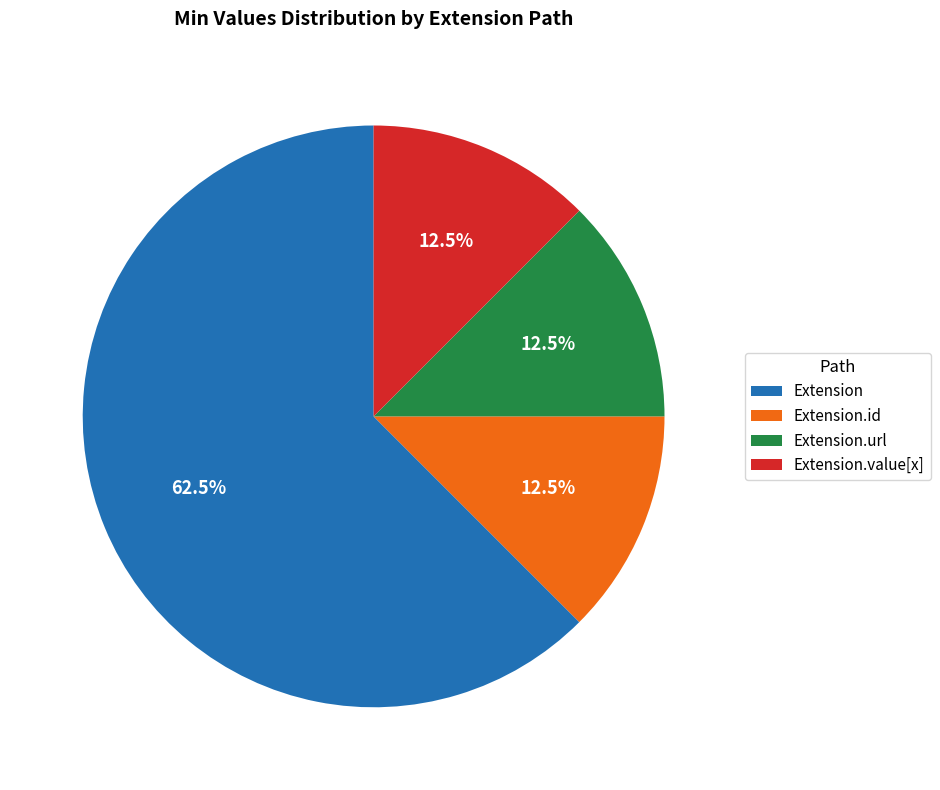

What percentage do Extension.url and Extension.value[x] together represent?

25.0%